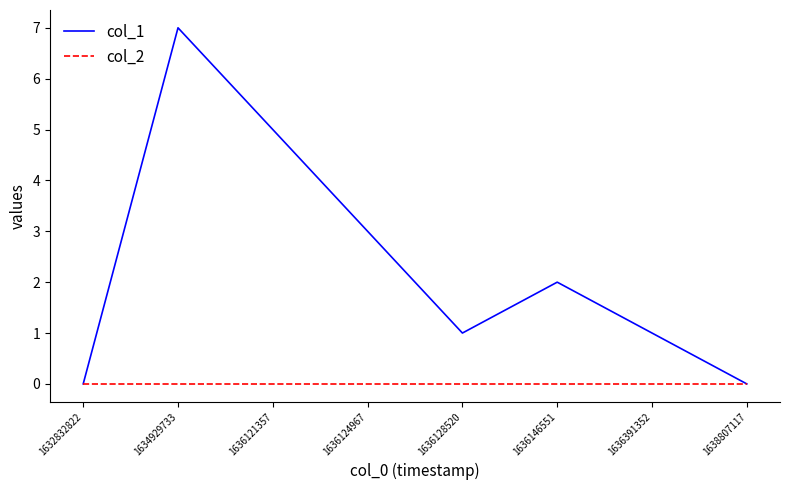

Rank the series by their maximum value, from lowest to highest.

col_2, col_1